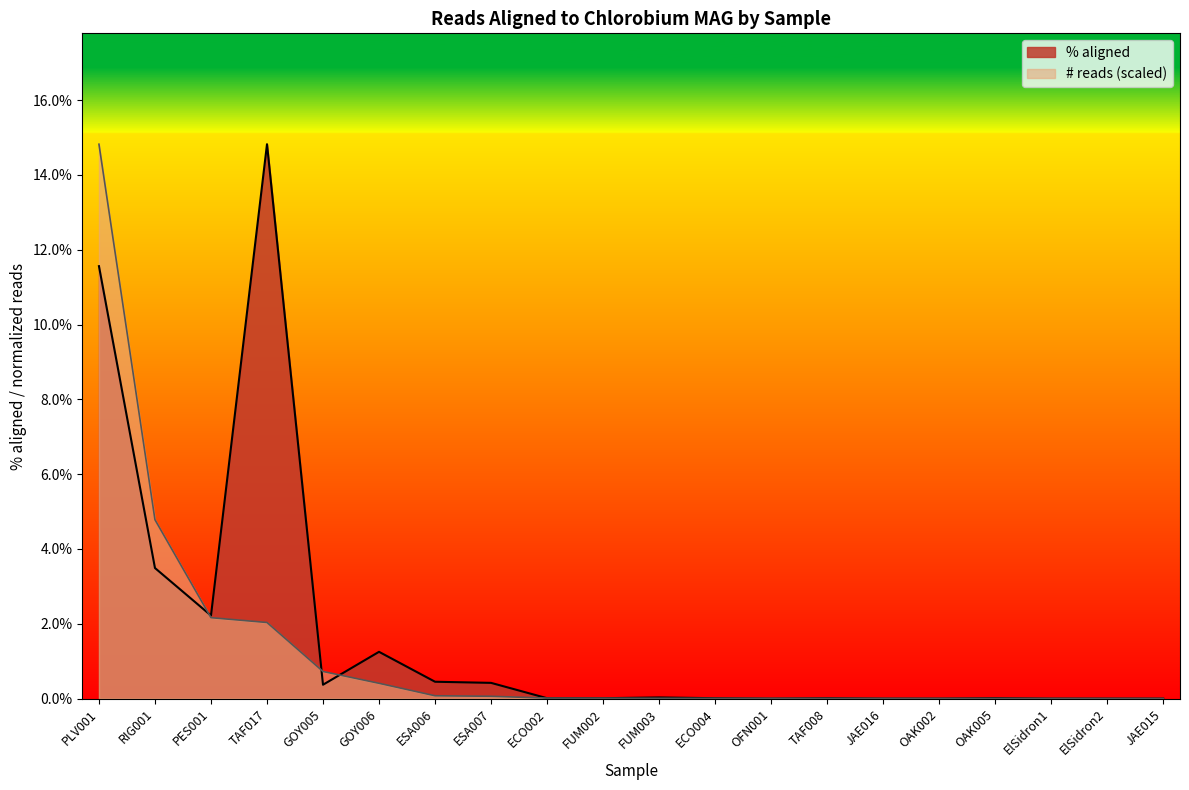

True or false: # of reads against the Chlorobium MAG has more than 2 points higher than both neighbors.

False